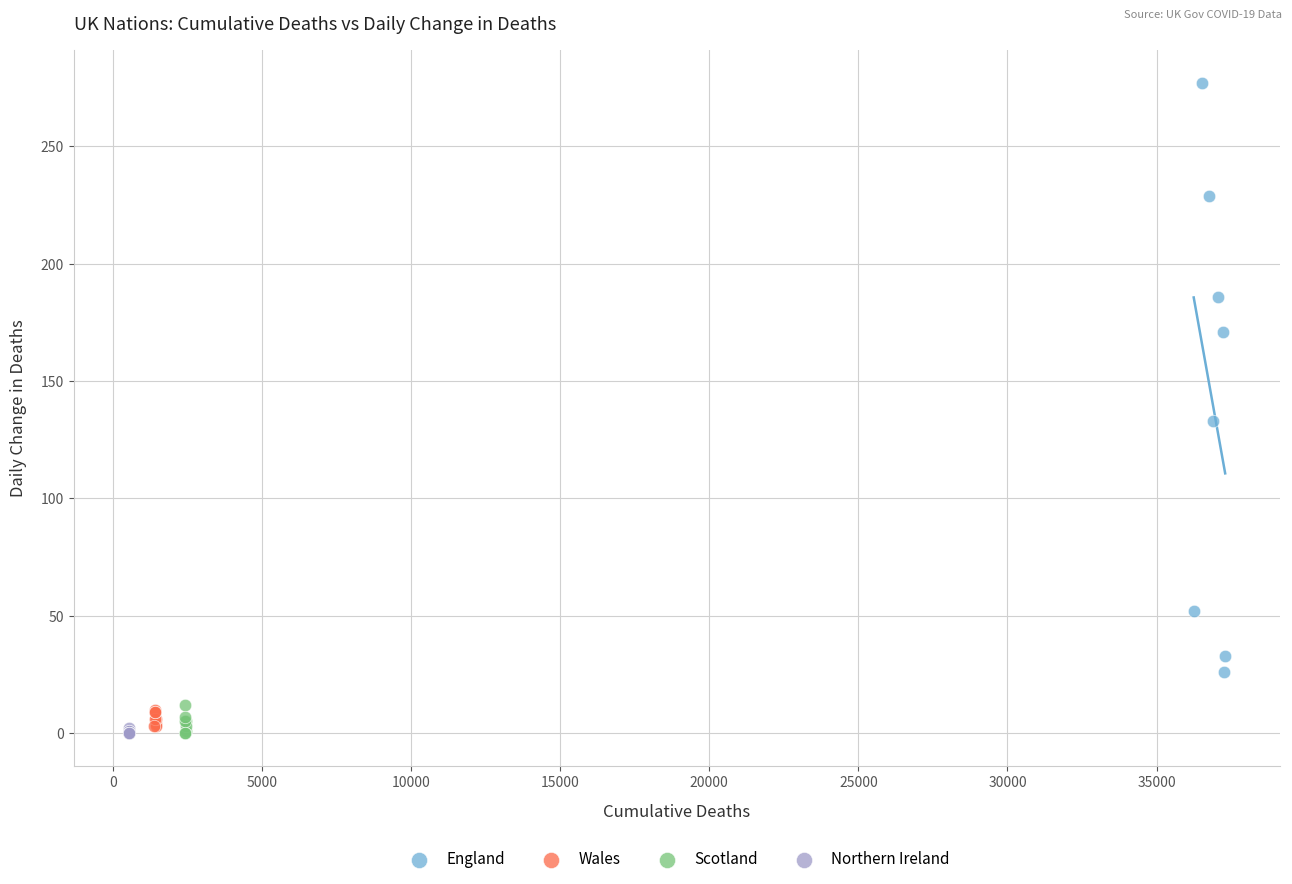

Which series reaches the maximum Y coordinate?

England